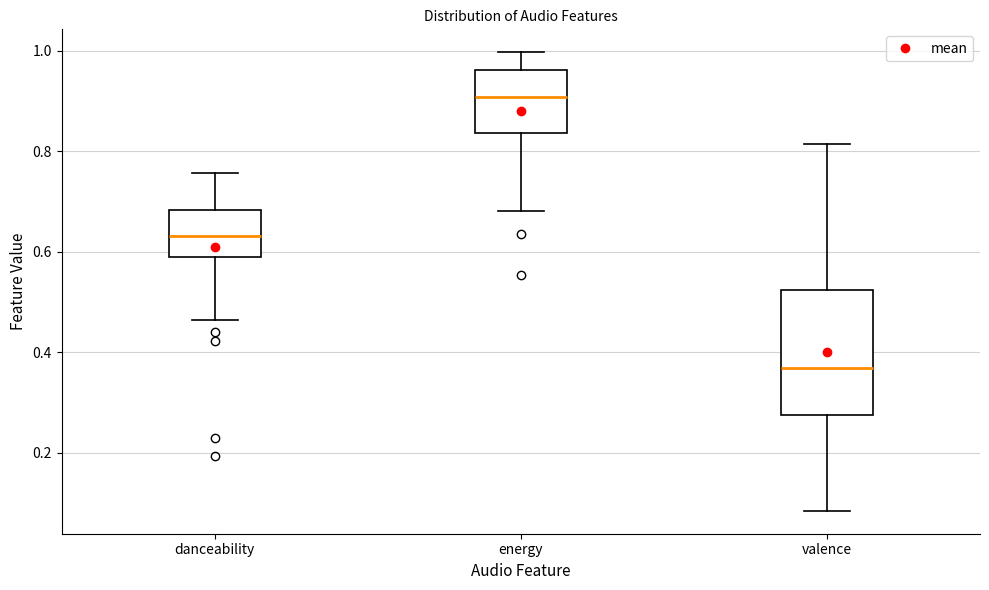

Reading left to right, read every box against the y-axis: the position of its median line, the range the box covers, and the ends of its whiskers. The values are not printed on the chart, so give them approximately, as read against the axis.

danceability: median 0.64, box 0.60 to 0.68, whiskers 0.46 to 0.76
energy: median 0.90, box 0.84 to 0.96, whiskers 0.68 to 1.00
valence: median 0.36, box 0.28 to 0.52, whiskers 0.08 to 0.82